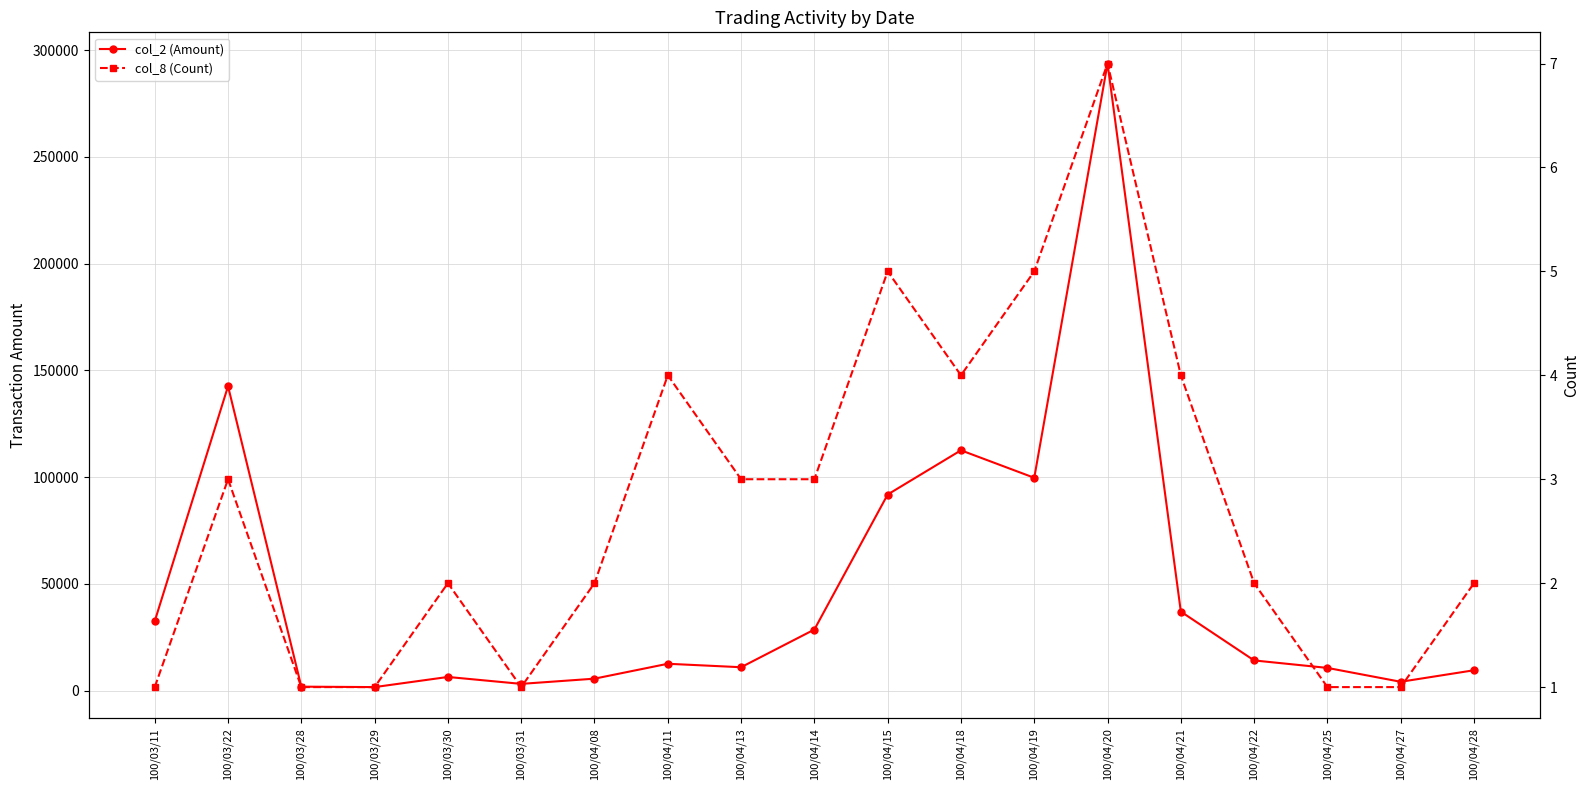

Reading left to right, transcribe all the data shown in this chart.

col_2 (Amount): 100/03/11=32500	100/03/22=142560	100/03/28=1820	100/03/29=1610	100/03/30=6360	100/03/31=3120	100/04/08=5560	100/04/11=12540	100/04/13=10920	100/04/14=28580	100/04/15=91830	100/04/18=112540	100/04/19=99660	100/04/20=293740	100/04/21=36970	100/04/22=14100	100/04/25=10600	100/04/27=4100	100/04/28=9500
col_8 (Count): 100/03/11=1	100/03/22=3	100/03/28=1	100/03/29=1	100/03/30=2	100/03/31=1	100/04/08=2	100/04/11=4	100/04/13=3	100/04/14=3	100/04/15=5	100/04/18=4	100/04/19=5	100/04/20=7	100/04/21=4	100/04/22=2	100/04/25=1	100/04/27=1	100/04/28=2